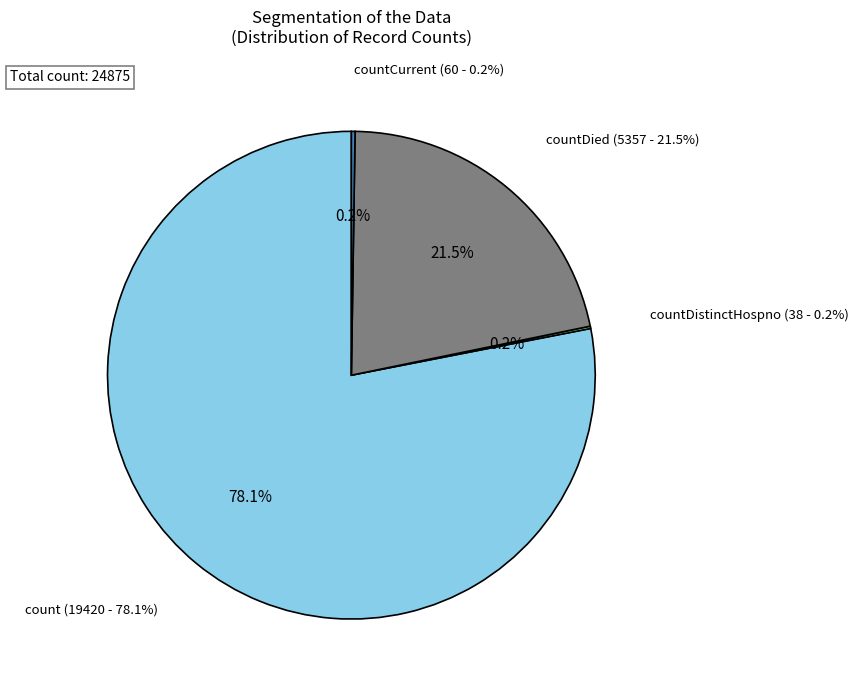

True or false: countCurrent accounts for 0% of the total.

True